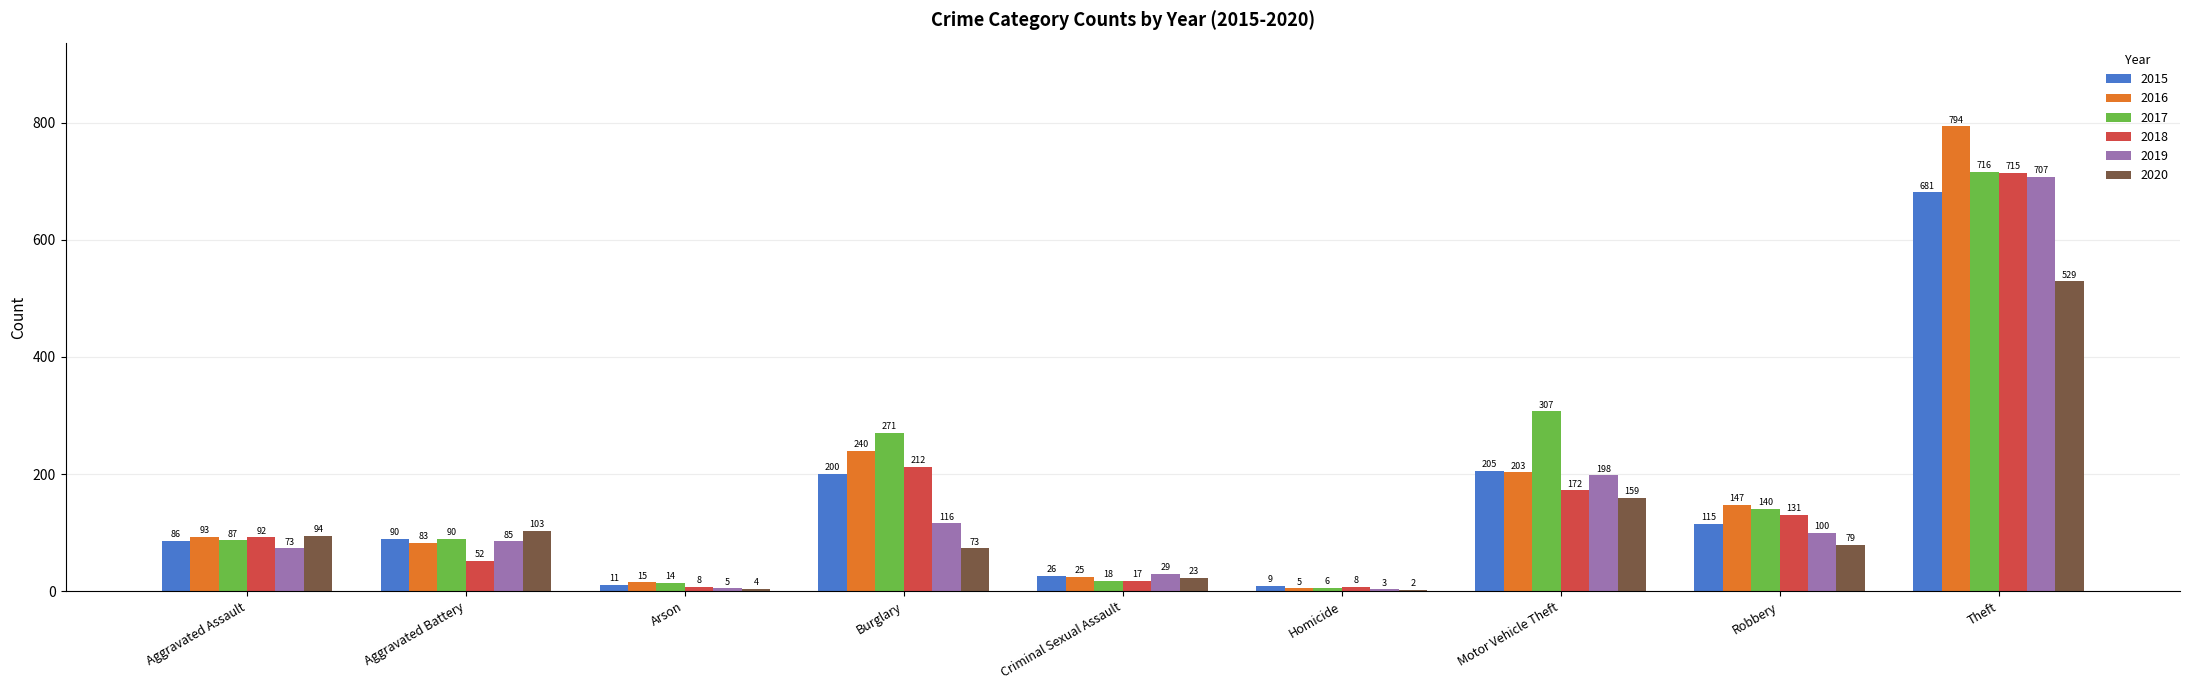

Is it true that 2018 equals 475 at Theft?

False